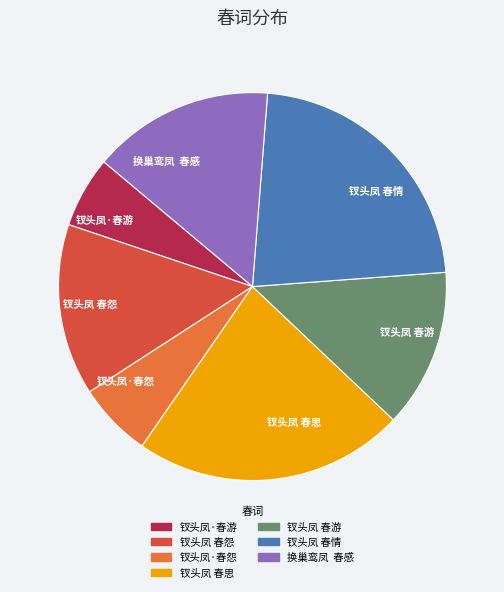

The 钗头凤·春游 slice represents 1% of the pie. True or false?

False